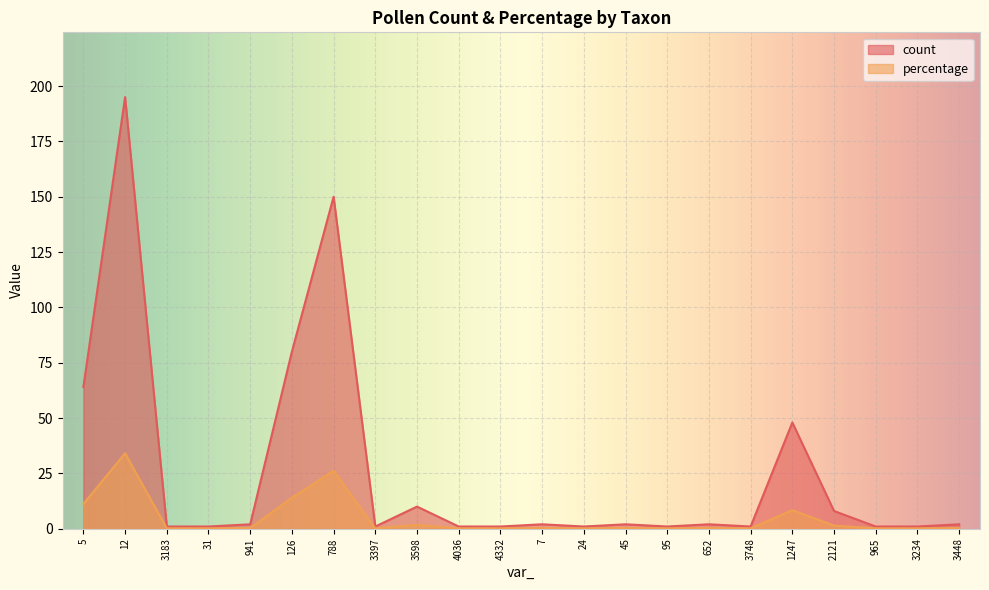

What is the value of the count point at the 5th from the left?

2.0